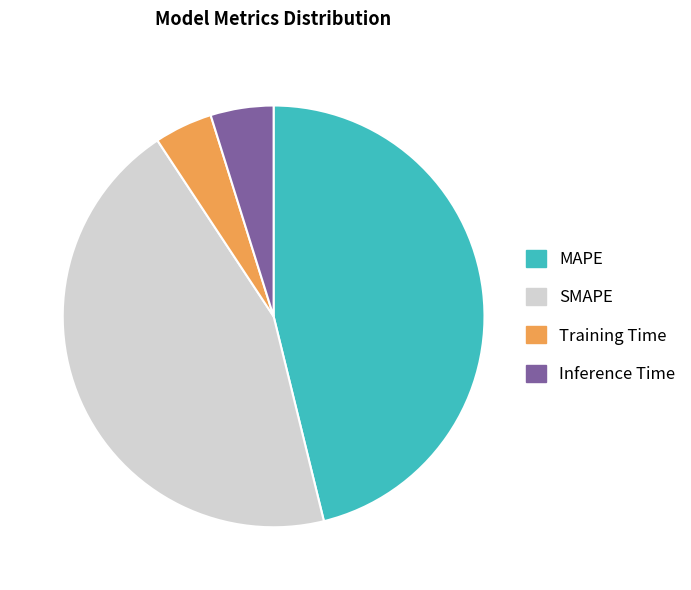

Combined, do Inference Time and Training Time account for over 50%?

No